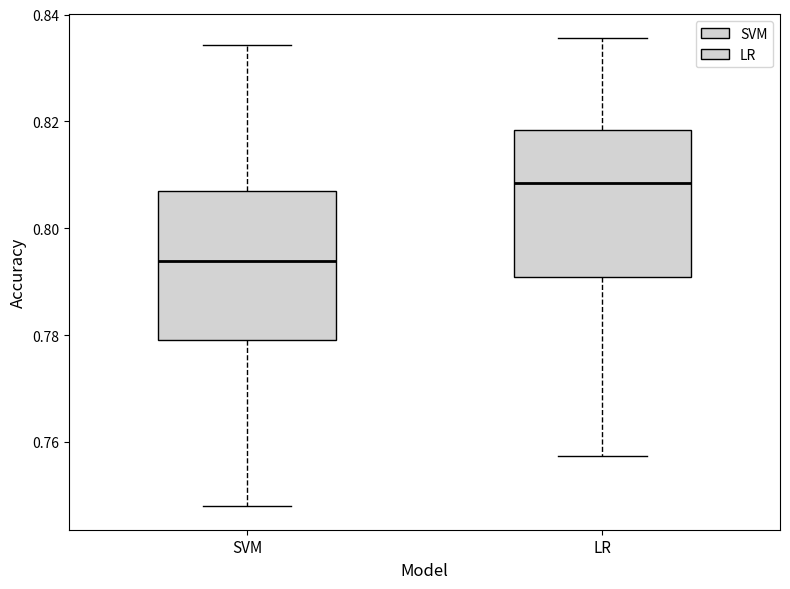

Reading left to right, read every box against the y-axis: the position of its median line, the range the box covers, and the ends of its whiskers. The values are not printed on the chart, so give them approximately, as read against the axis.

SVM: median 0.794, box 0.780 to 0.806, whiskers 0.748 to 0.834
LR: median 0.808, box 0.790 to 0.818, whiskers 0.758 to 0.836